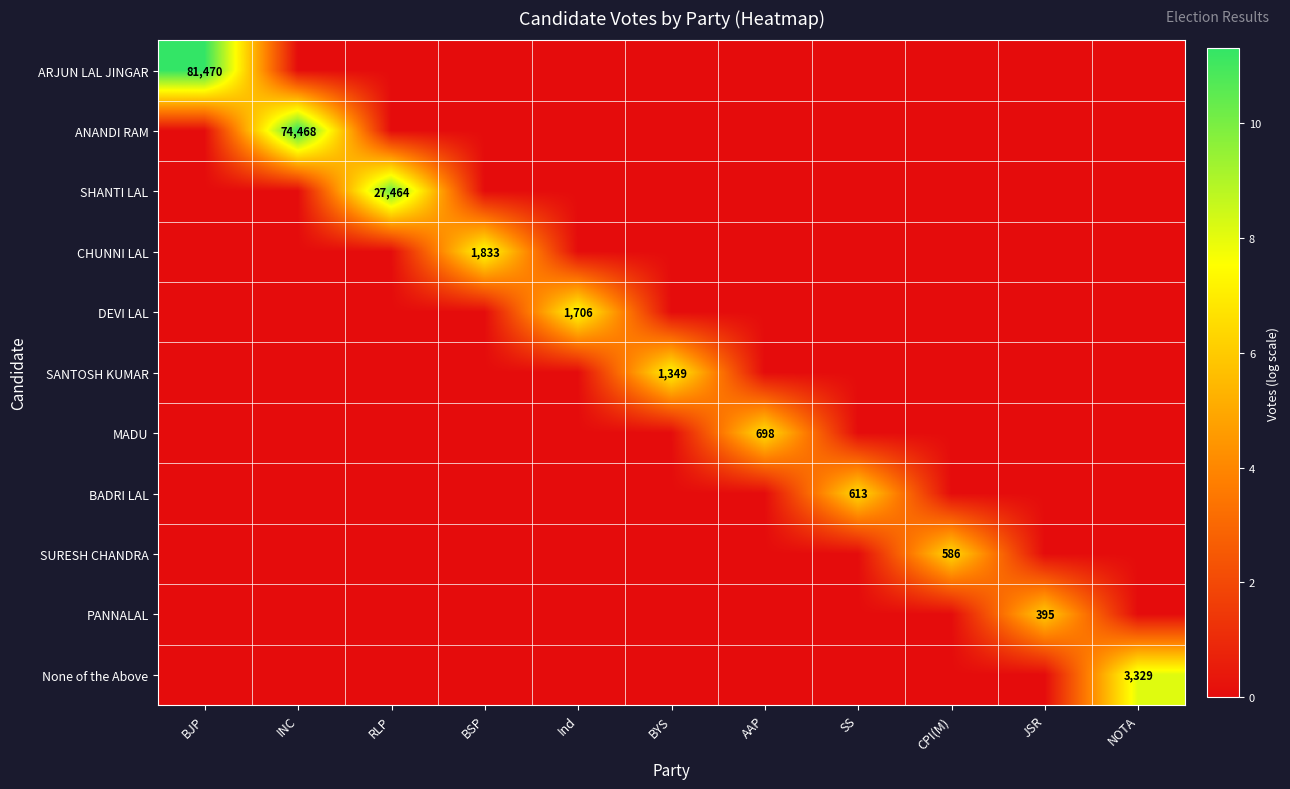

At which category is the sum across all series the highest?

BJP